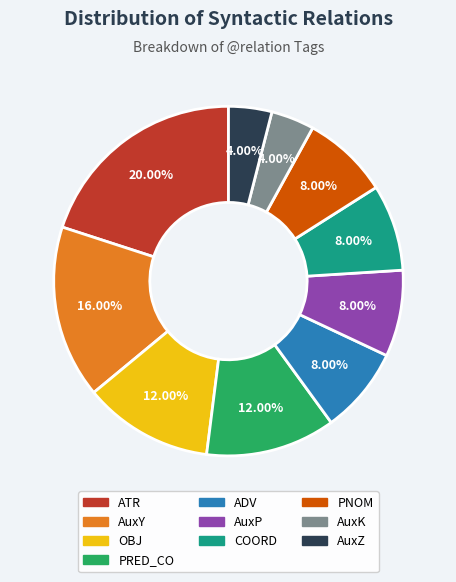

Which slice is the largest?

ATR